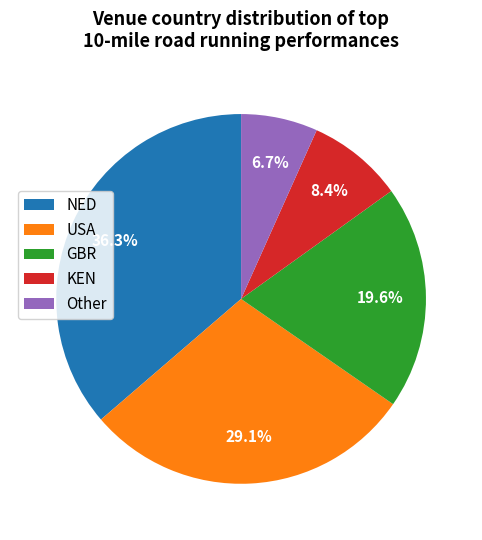

How much of the chart is everything except KEN?

91.6%